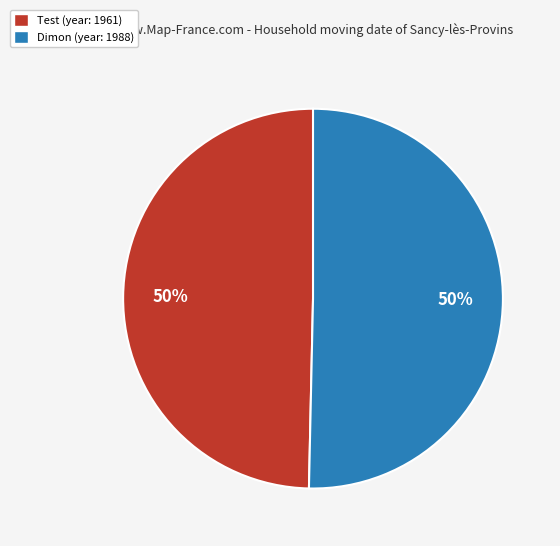

Combined, do Dimon and Test account for over 50%?

Yes